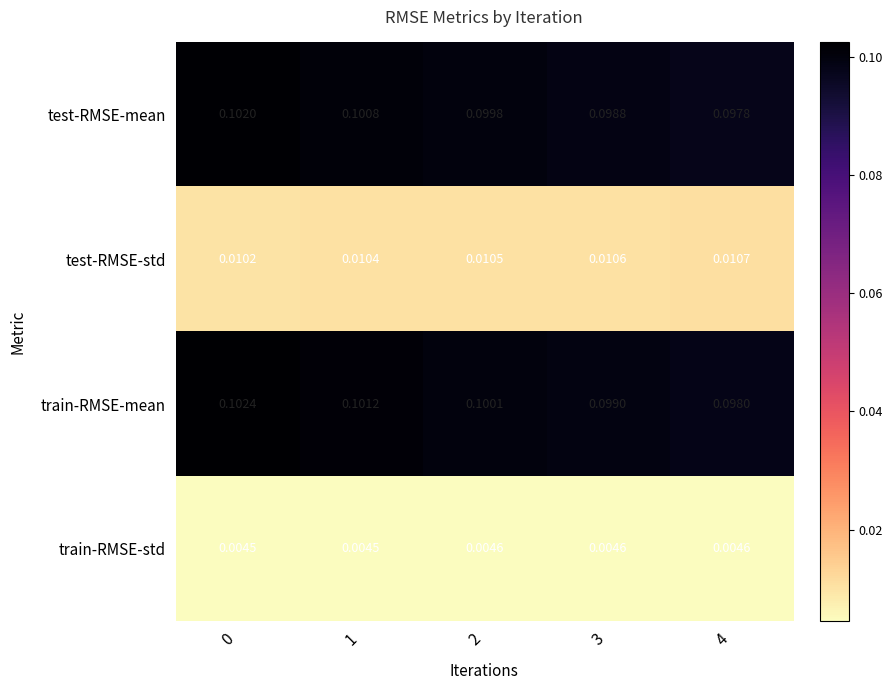

Which series has the largest total across all categories?

train-RMSE-mean